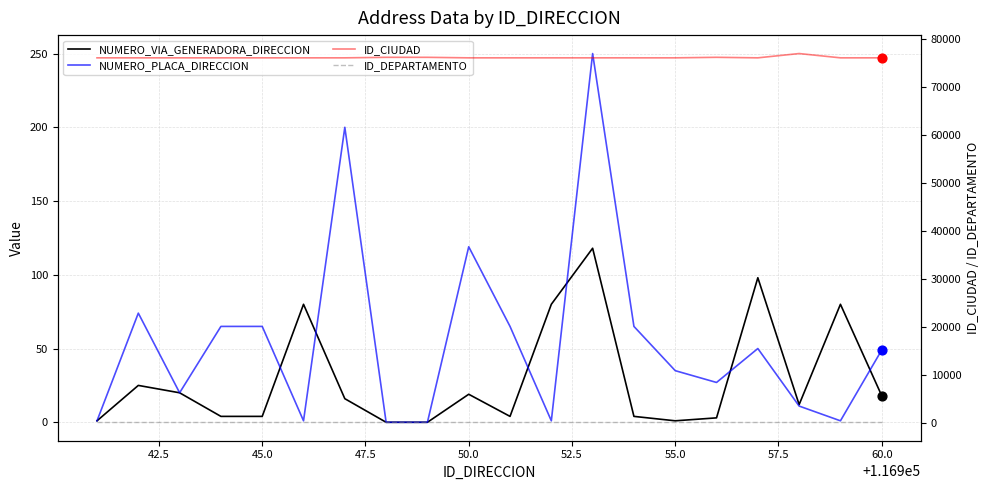

Which series has the widest spread of Y values?

ID_CIUDAD